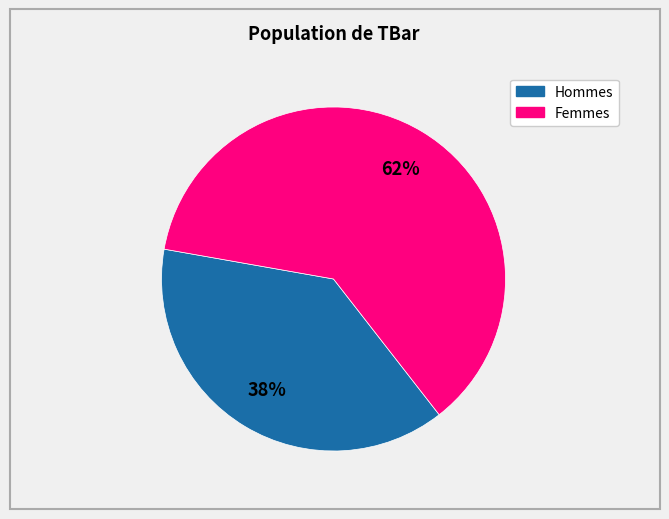

To the nearest percent, what is the average slice percentage?

50%